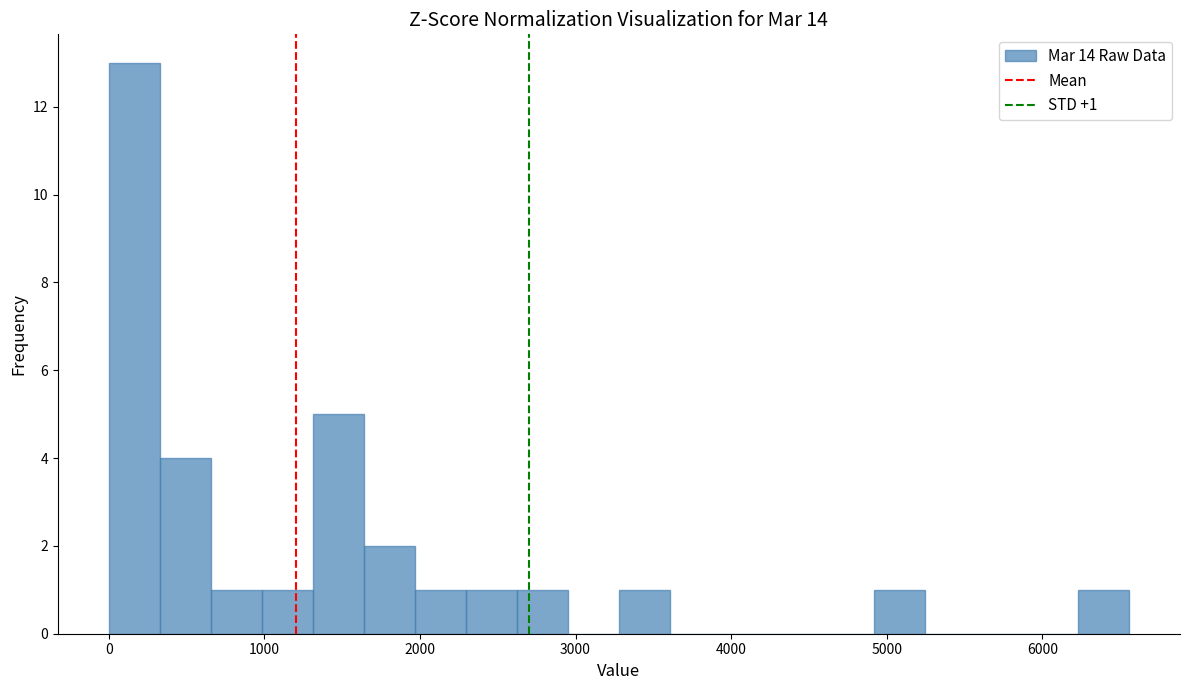

Read against the x-axis, roughly where is the centre of the tallest bar?

200